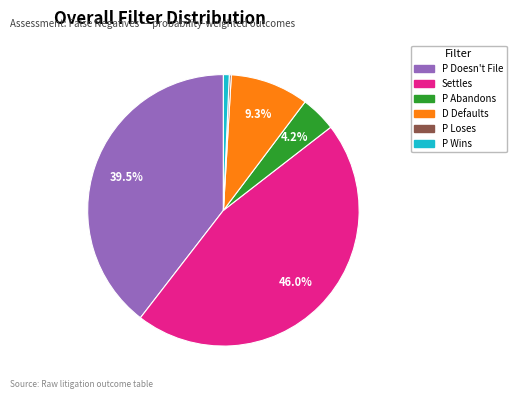

Is there a majority slice in this chart?

No